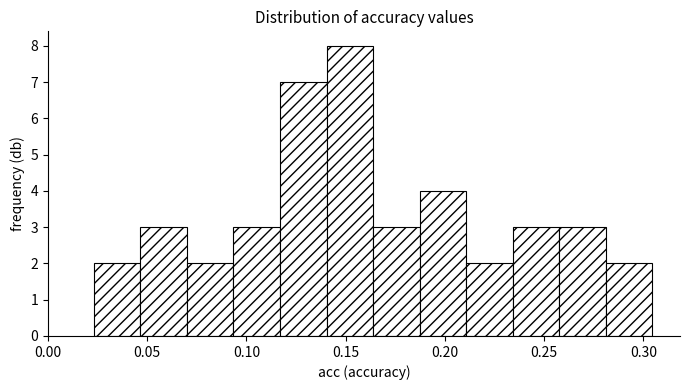

How tall is the bar that spans 0.115 to 0.140 on the x-axis? Neither the bar edges nor the heights are printed on the chart, so give them approximately, as read against the axes.

7